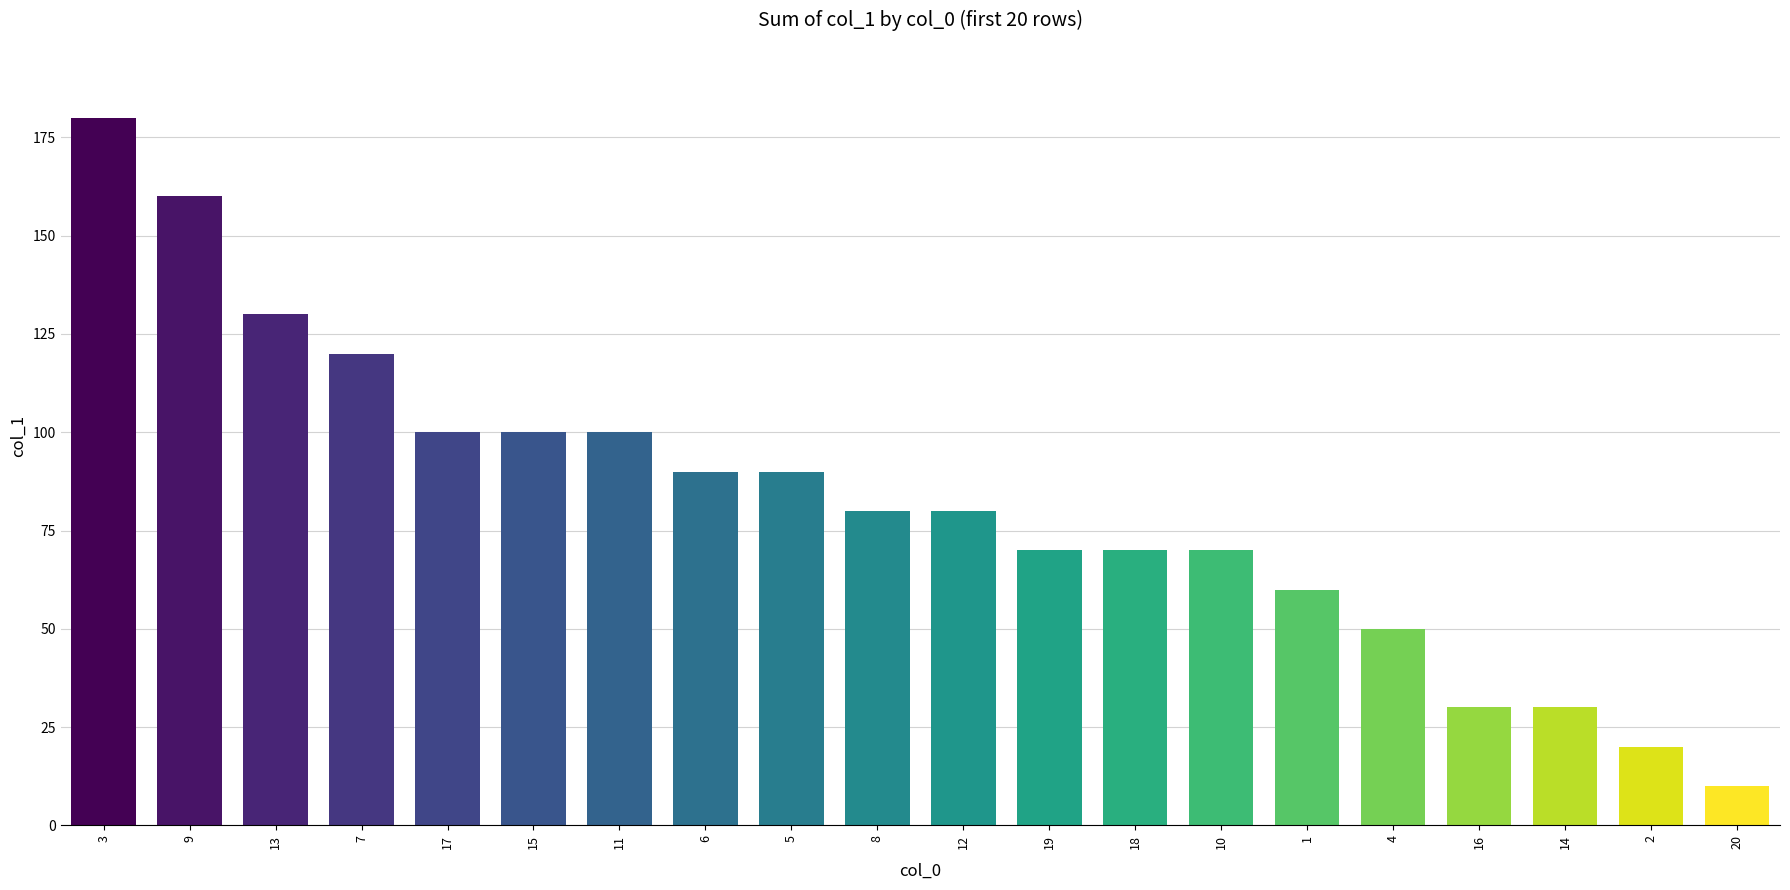

Are the bars horizontal?

No